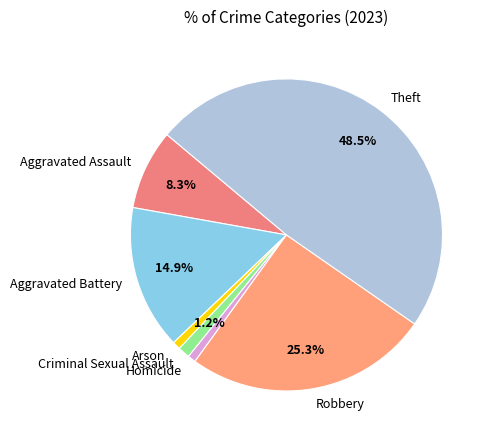

Do Criminal Sexual Assault and Homicide together represent more than half of the pie?

No